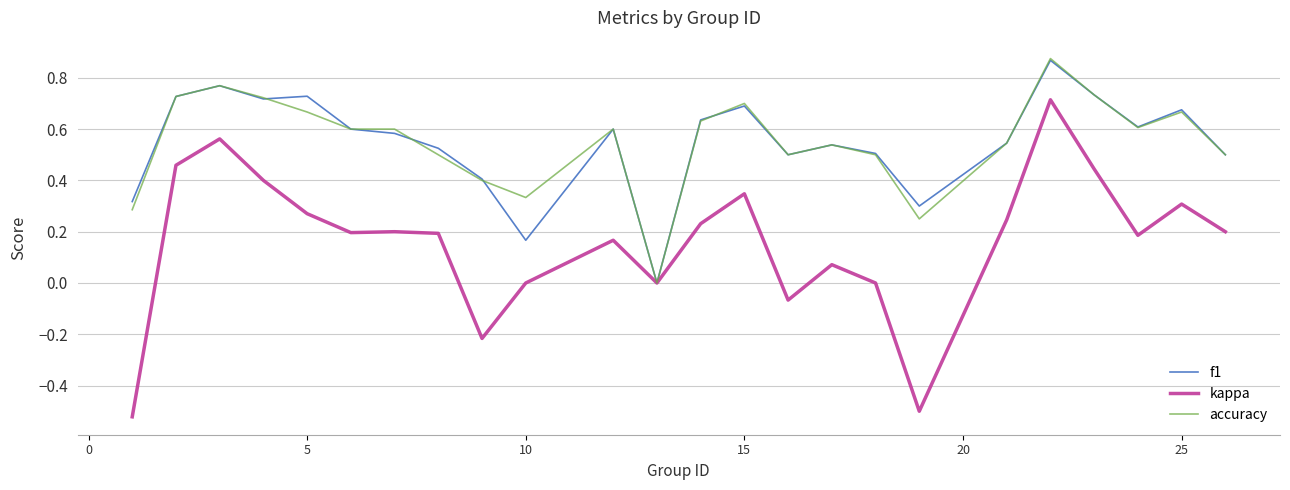

Which series has the largest range (max minus min)?

kappa